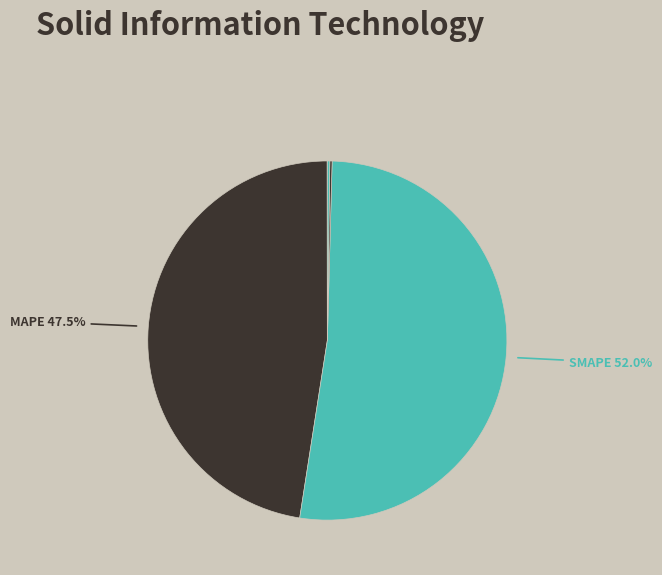

To the nearest percent, what is the average slice percentage?

20%